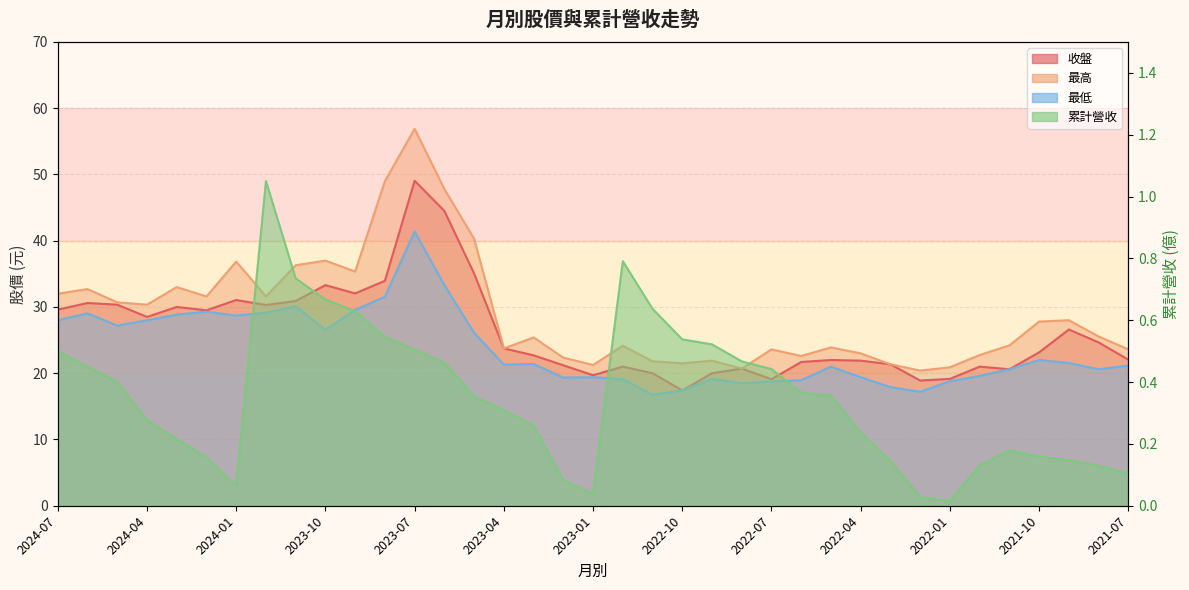

At how many categories does at least one series exceed 37?

4